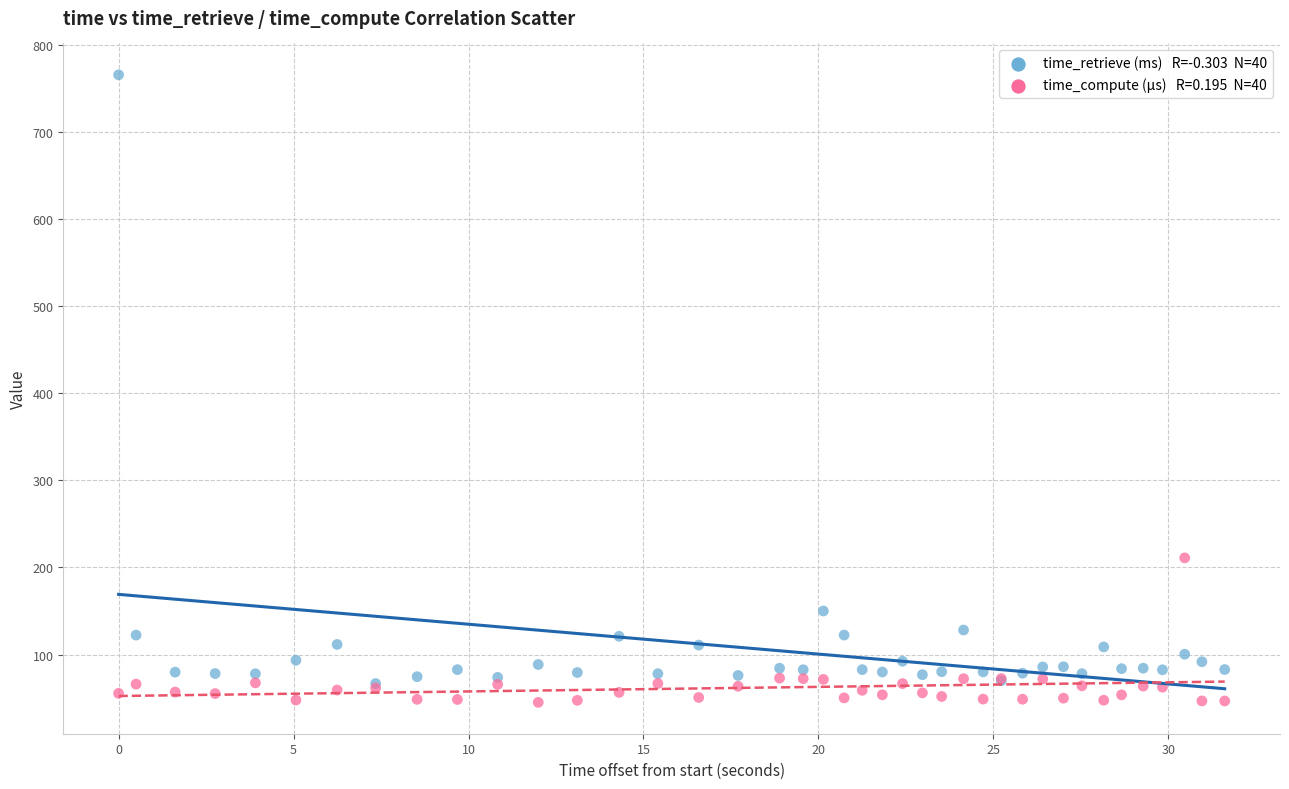

Across all series, what Y value is closest to 405?

211.0